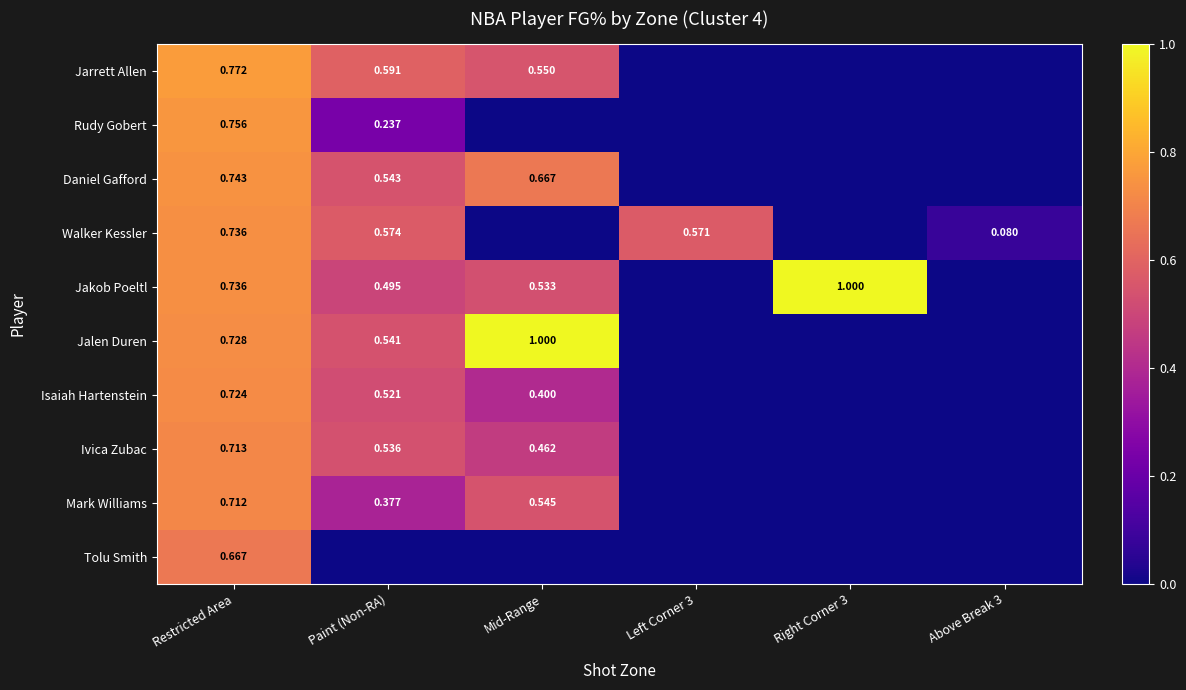

At how many categories does at least one series exceed 0?

6